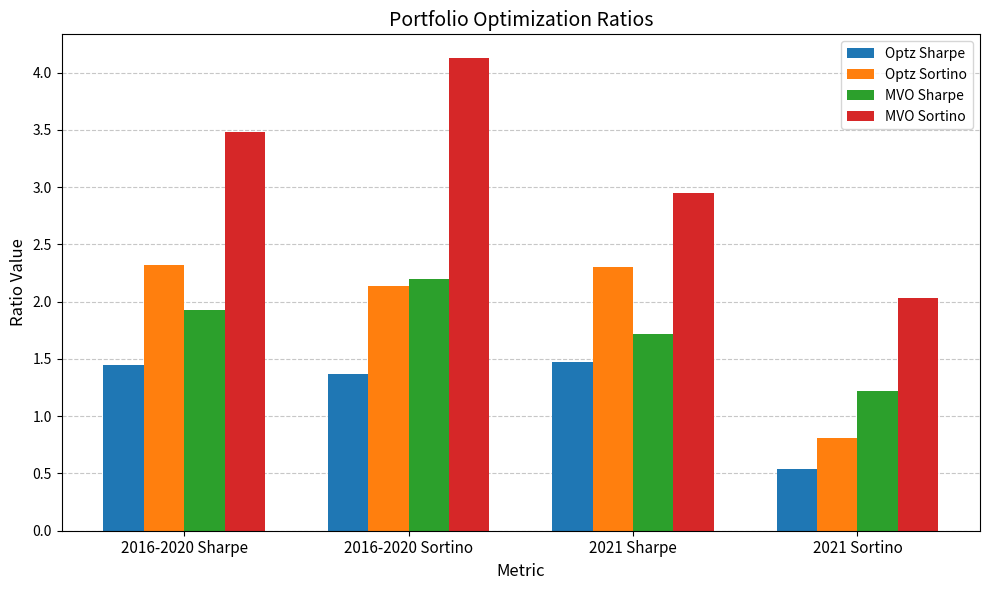

What is the greatest value displayed?

4.1